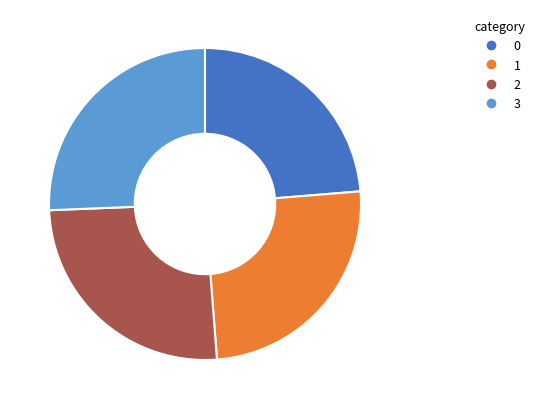

Does any single category account for the majority?

No